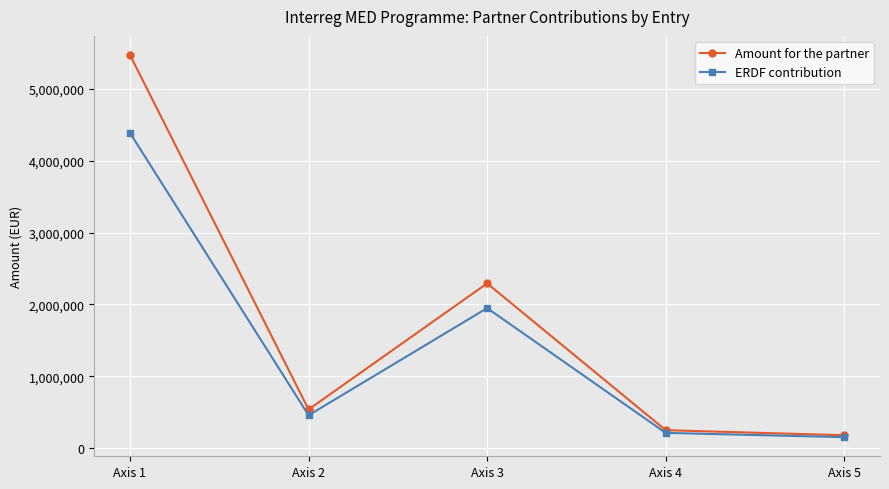

Rank the categories by Amount for the partner value from lowest to highest.

Axis 5, Axis 4, Axis 2, Axis 3, Axis 1